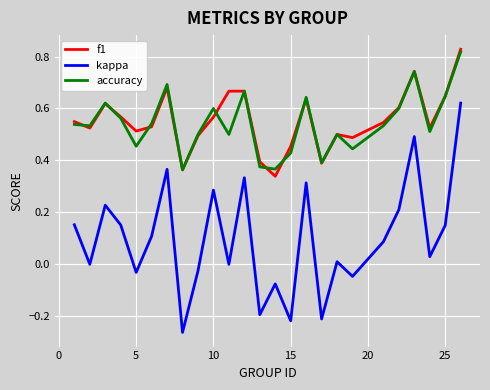

True or false: f1 and kappa cross at least once.

False